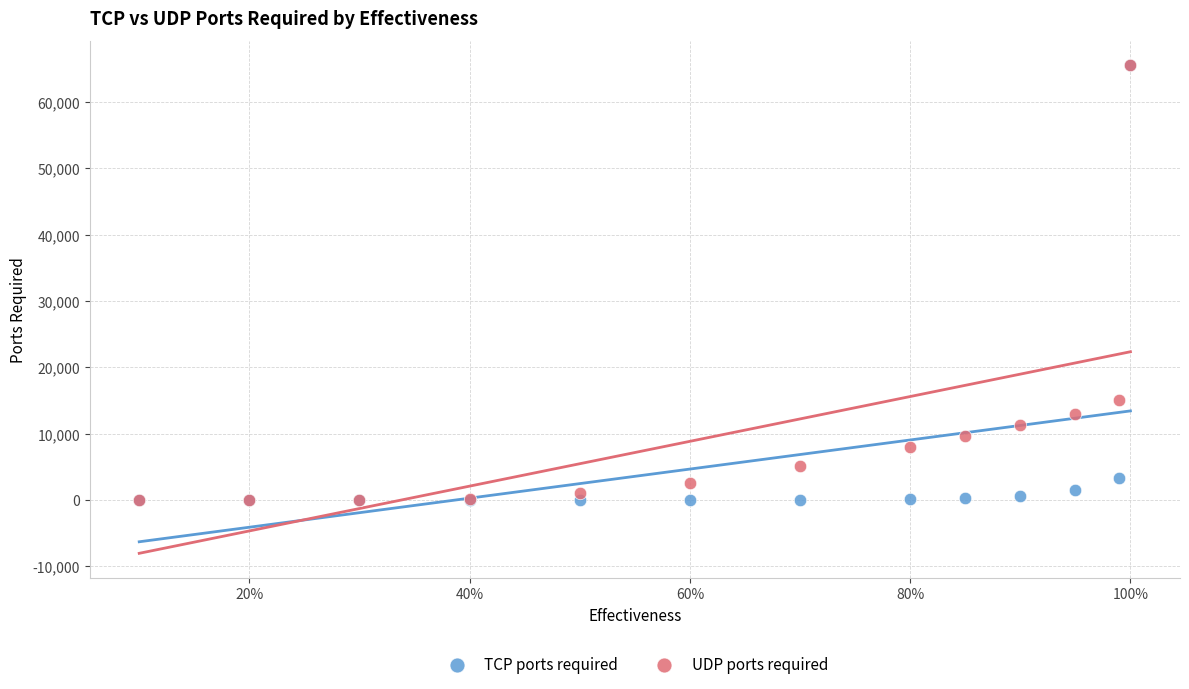

Which series has the largest Y range (max minus min)?

TCP ports required